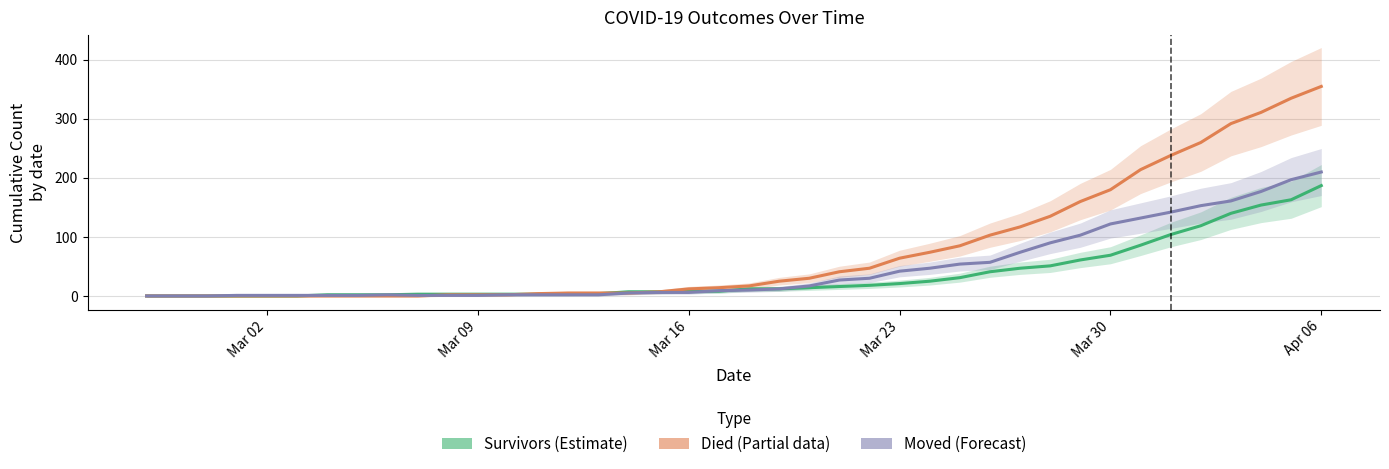

Where is died nearest to the value 177?

Mar 30